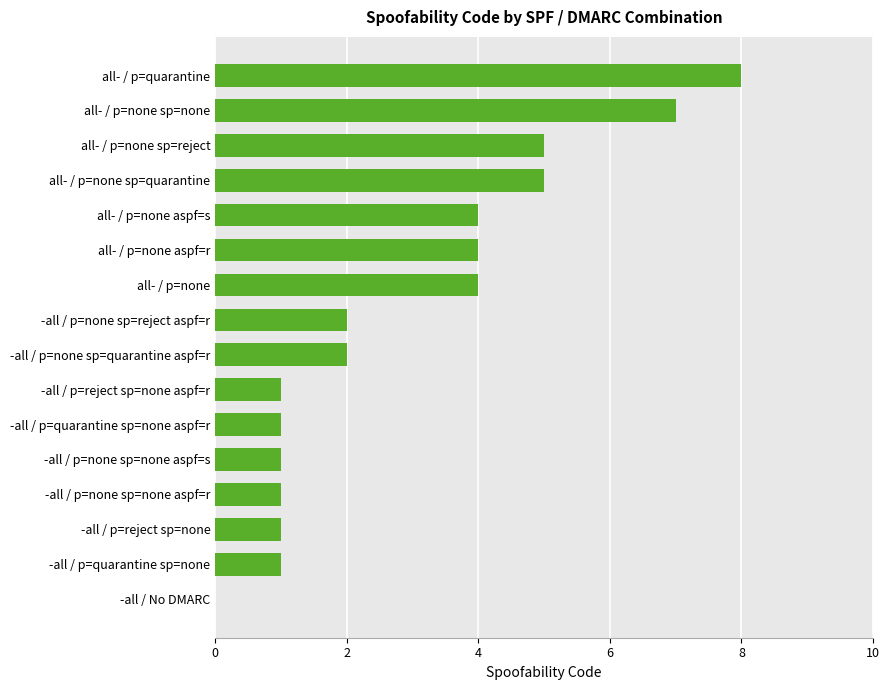

Reading top to bottom, transcribe all the data shown in this chart.

all- / p=quarantine=8	all- / p=none sp=none=7	all- / p=none sp=reject=5	all- / p=none sp=quarantine=5	all- / p=none aspf=s=4	all- / p=none aspf=r=4	all- / p=none=4	-all / p=none sp=reject aspf=r=2	-all / p=none sp=quarantine aspf=r=2	-all / p=reject sp=none aspf=r=1	-all / p=quarantine sp=none aspf=r=1	-all / p=none sp=none aspf=s=1	-all / p=none sp=none aspf=r=1	-all / p=reject sp=none=1	-all / p=quarantine sp=none=1	-all / No DMARC=0